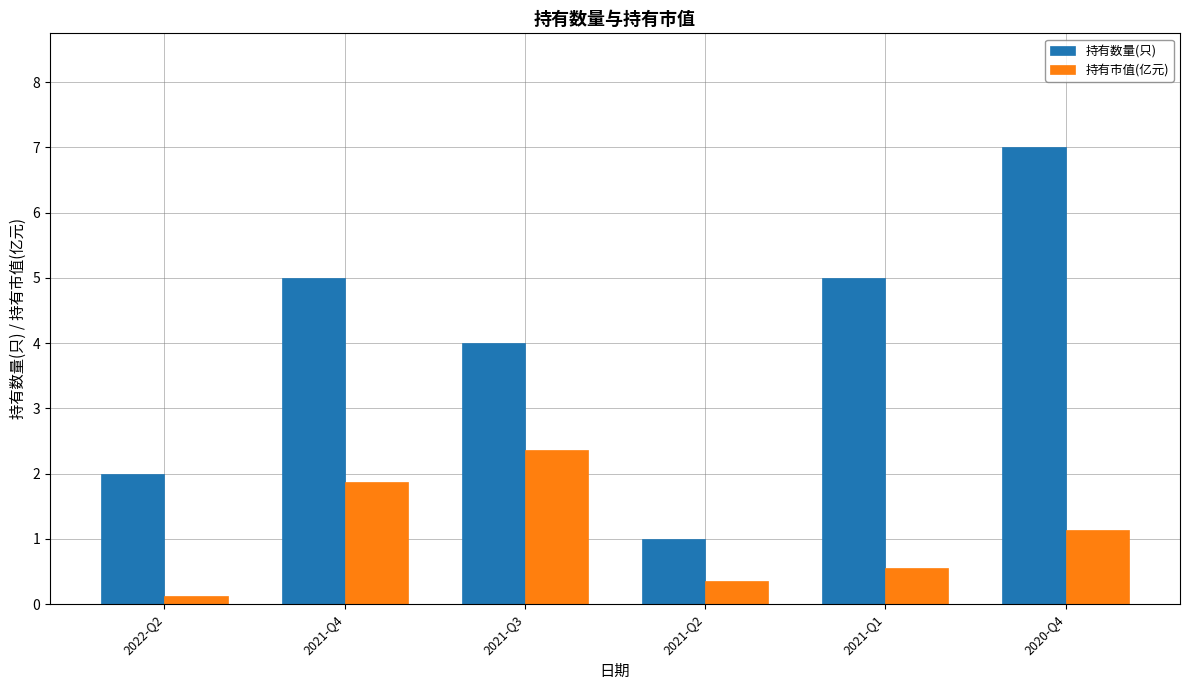

Does the chart contain any negative values?

No